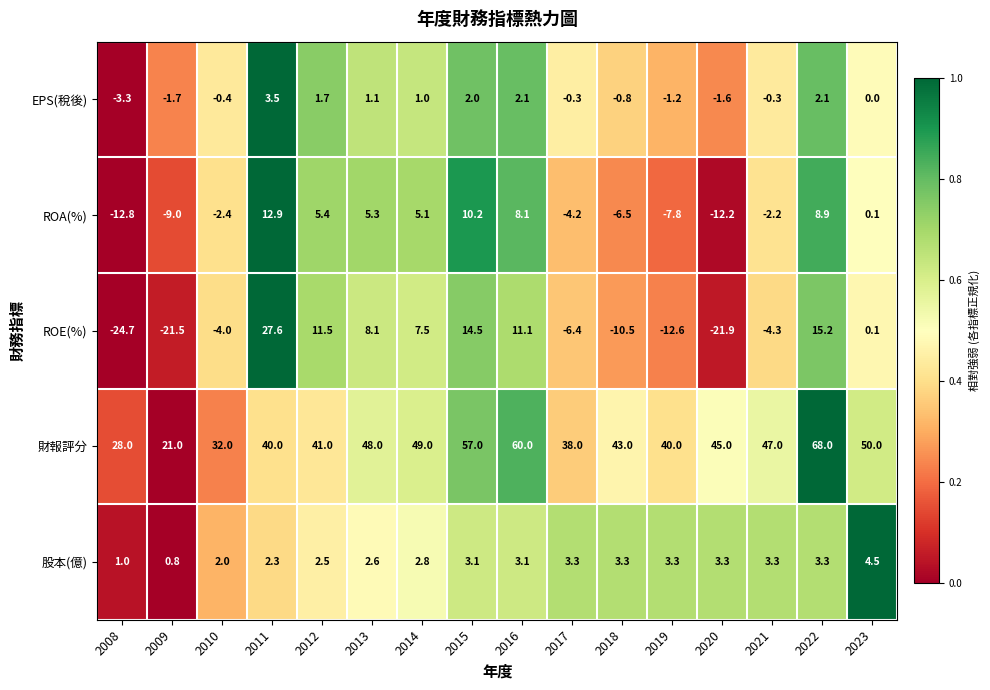

What is the sum of all 股本(億) values?

44.5